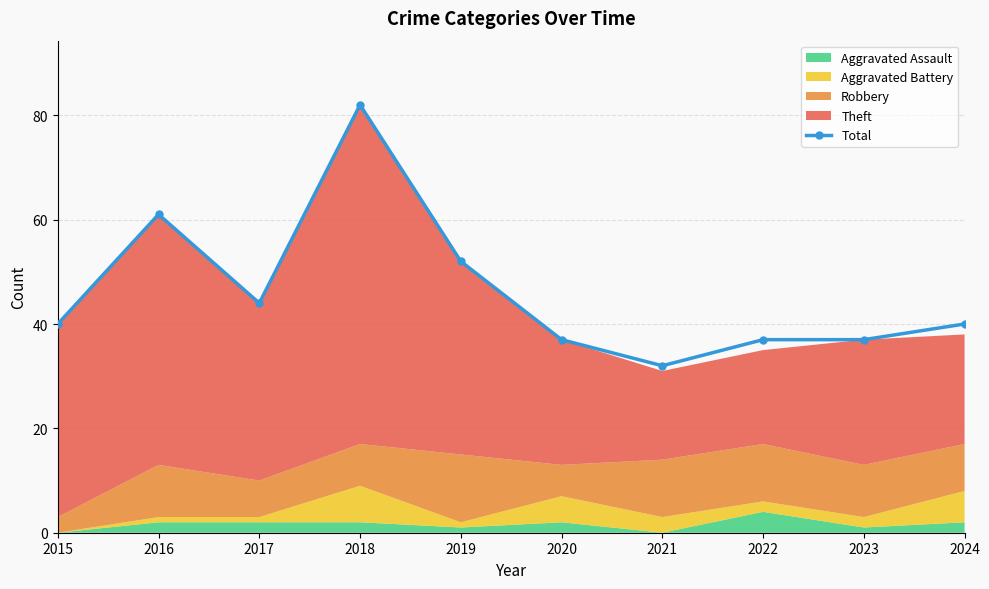

What is the difference between the second highest and second lowest values?

24